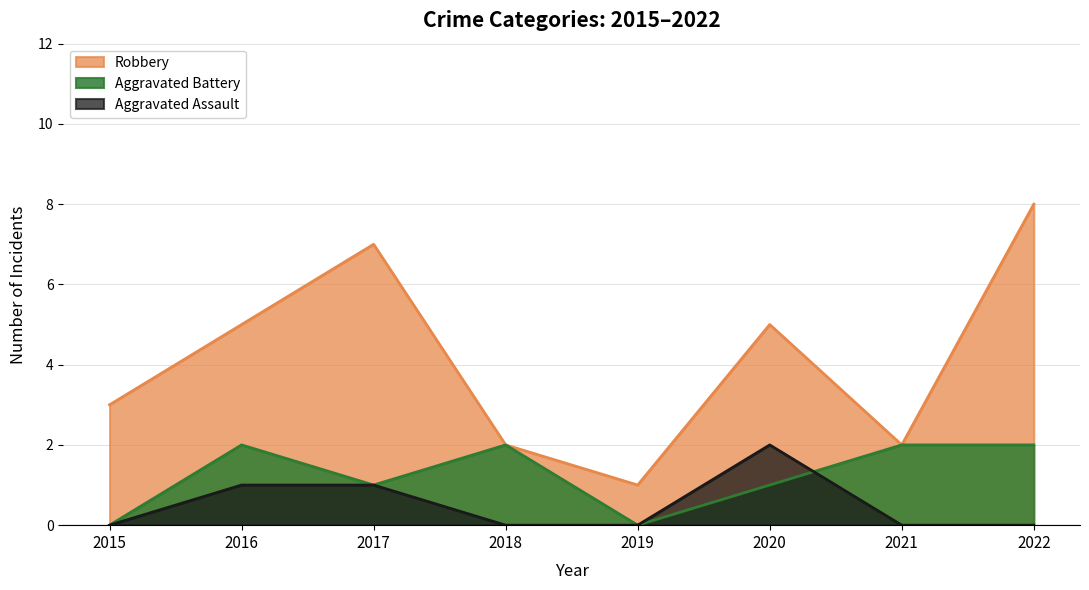

What is the total value across all series at 2018?

4